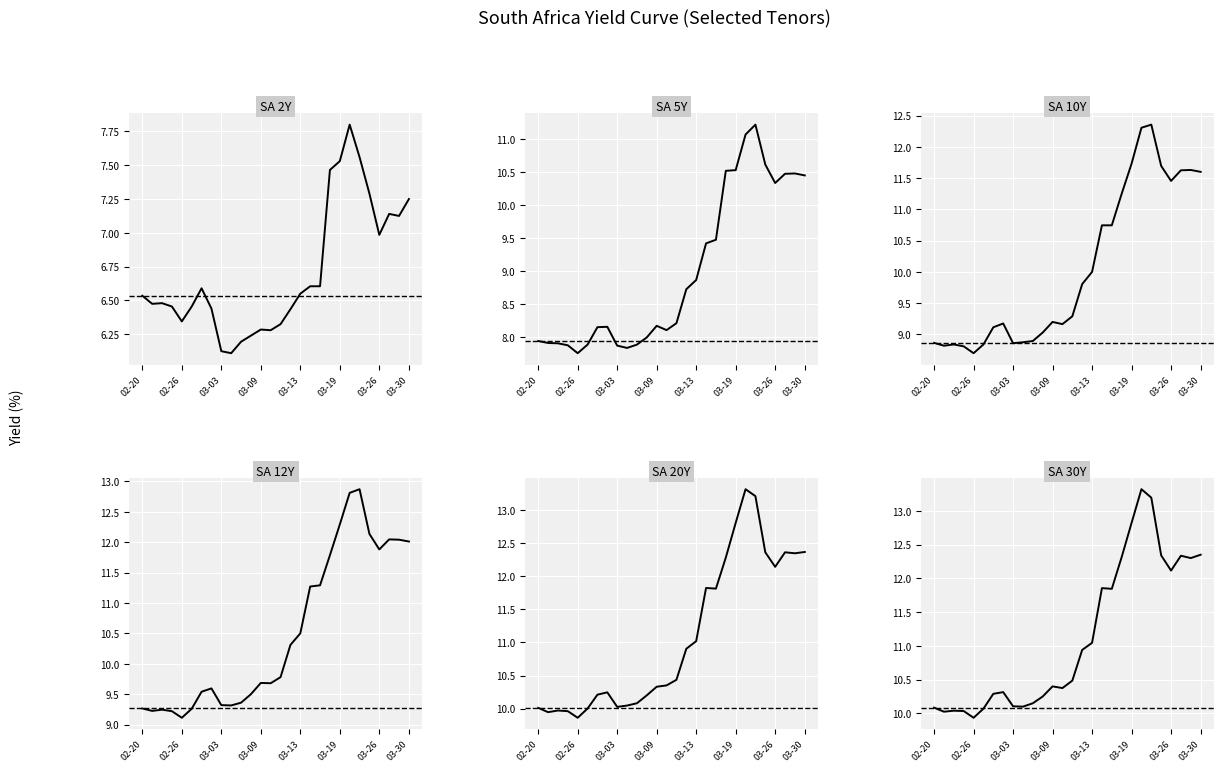

True or false: South Africa 20Y and Souht Africa 12Y cross at least once.

False